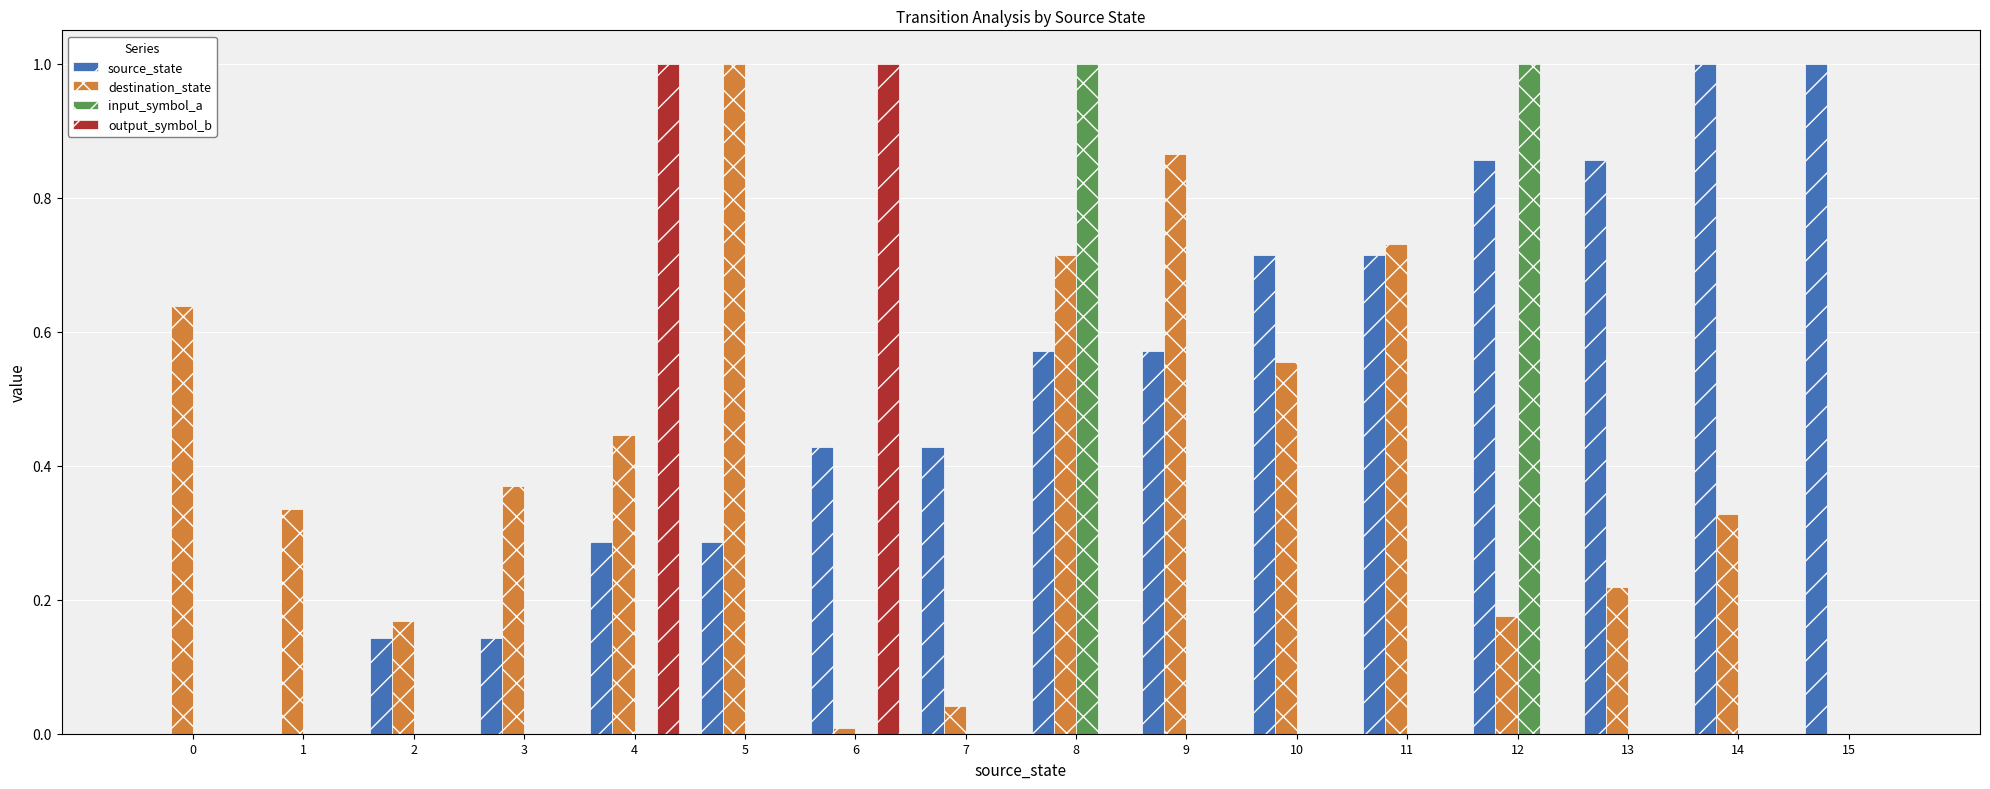

Count the number of categories in the chart.

16